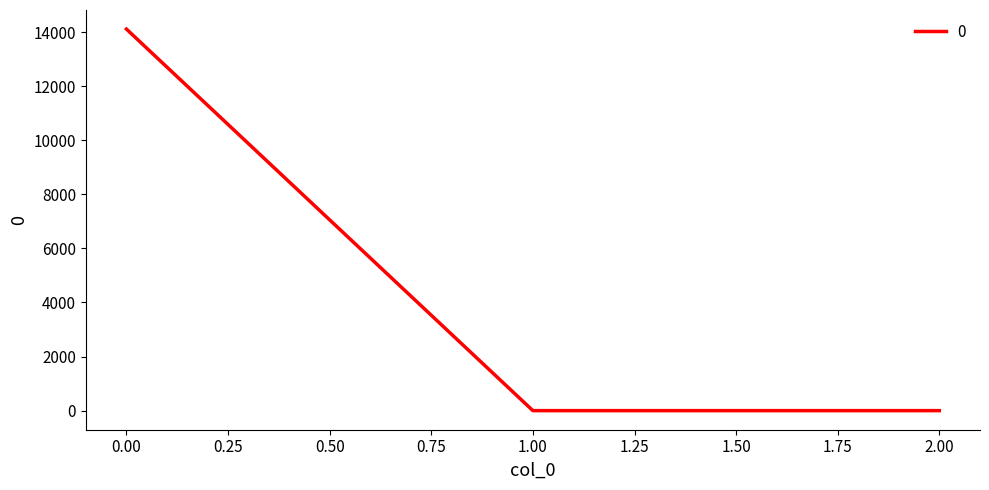

The chart shows a value of 14109.9 at 0.00. True or false?

True